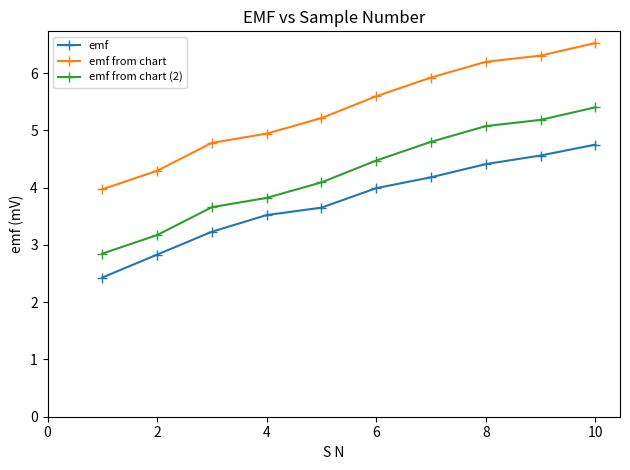

Which series has the largest total across all categories?

emf from chart